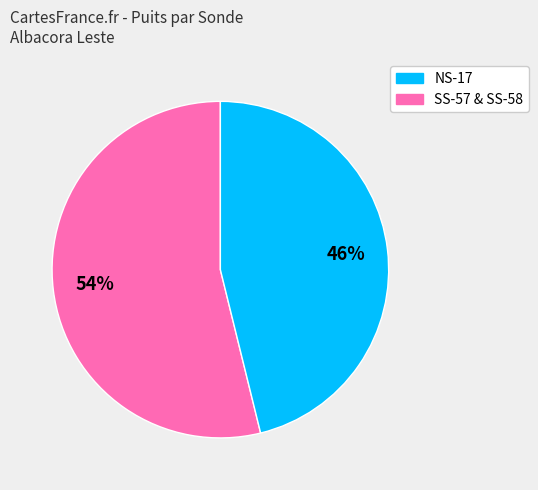

To the nearest percent, what is the average slice percentage?

50%